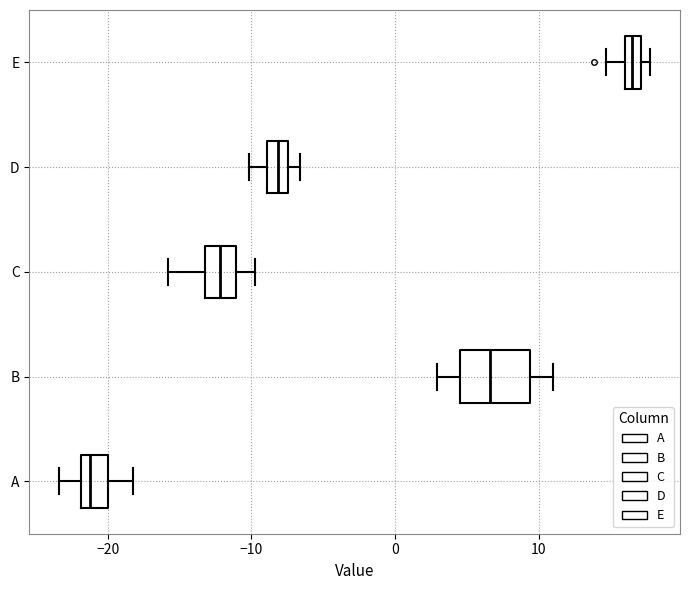

Which box is the widest, from its left edge to its right edge?

B